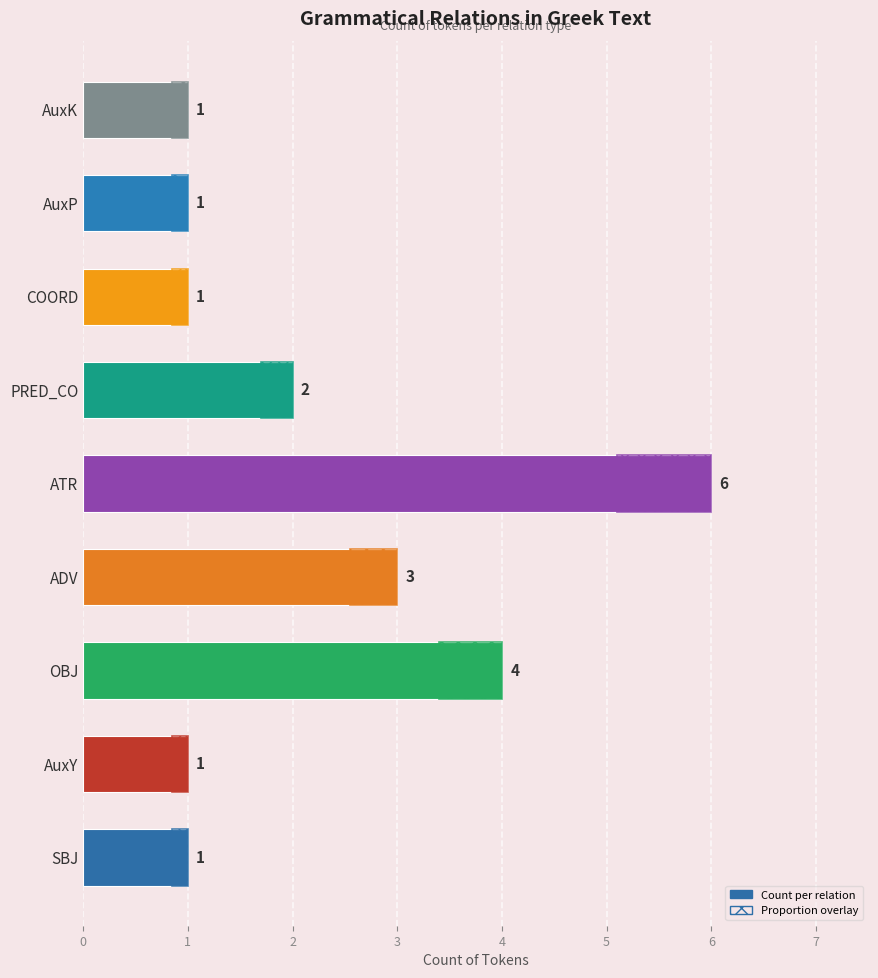

What is the difference between the values at COORD and PRED_CO?

1